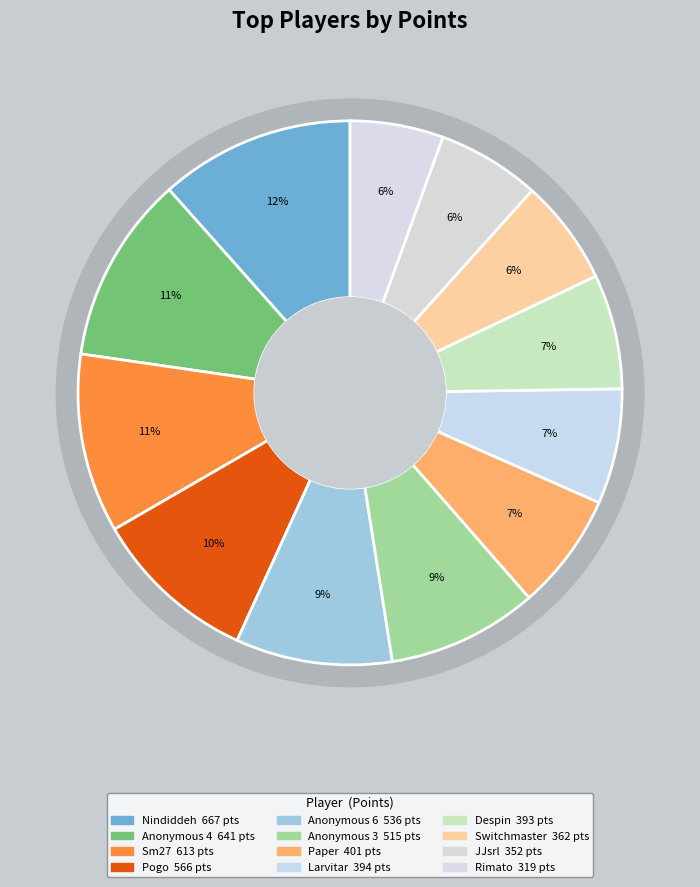

To the nearest percent, what is the average slice percentage?

8%